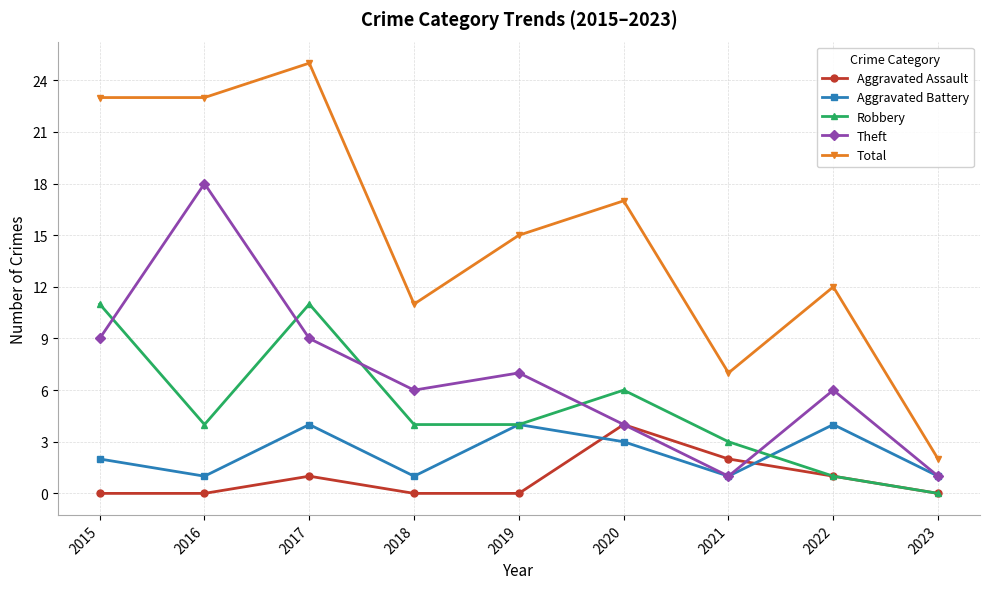

Reading left to right, list all the values displayed in this chart.

Aggravated Assault: 2015=0	2016=0	2017=1	2018=0	2019=0	2020=4	2021=2	2022=1	2023=0
Aggravated Battery: 2015=2	2016=1	2017=4	2018=1	2019=4	2020=3	2021=1	2022=4	2023=1
Robbery: 2015=11	2016=4	2017=11	2018=4	2019=4	2020=6	2021=3	2022=1	2023=0
Theft: 2015=9	2016=18	2017=9	2018=6	2019=7	2020=4	2021=1	2022=6	2023=1
Total: 2015=23	2016=23	2017=25	2018=11	2019=15	2020=17	2021=7	2022=12	2023=2